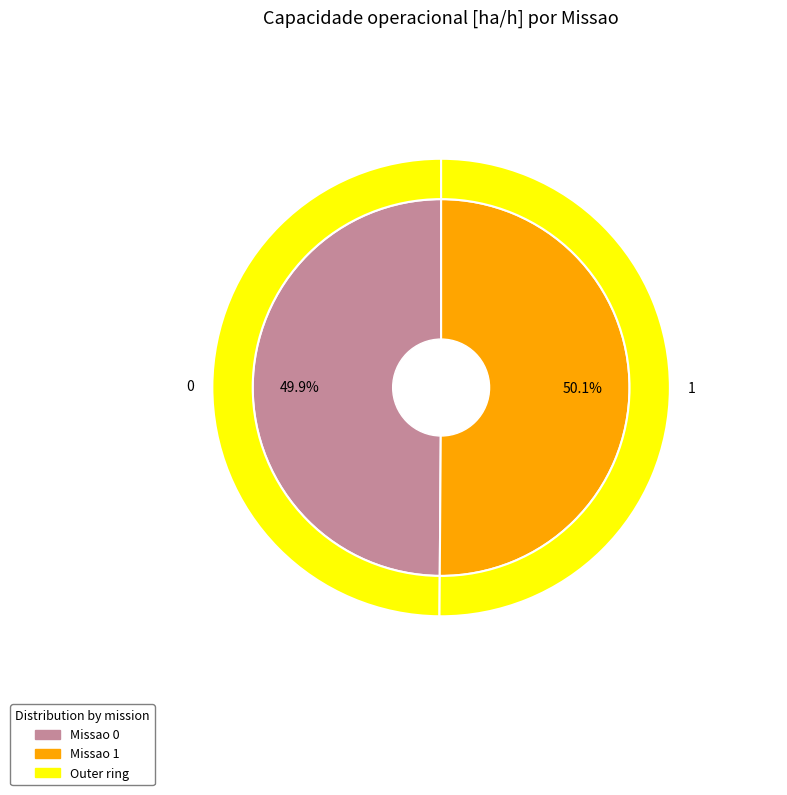

What percentage is the 1 slice, to the nearest percent?

50%